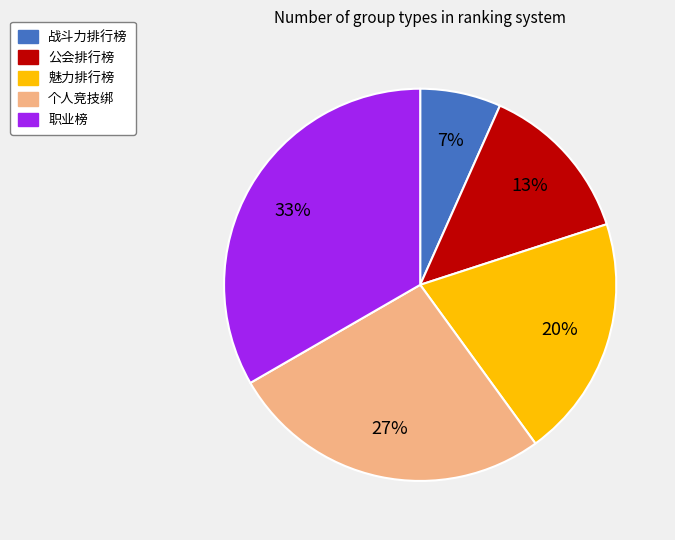

To the nearest percent, what is the average slice percentage?

20%